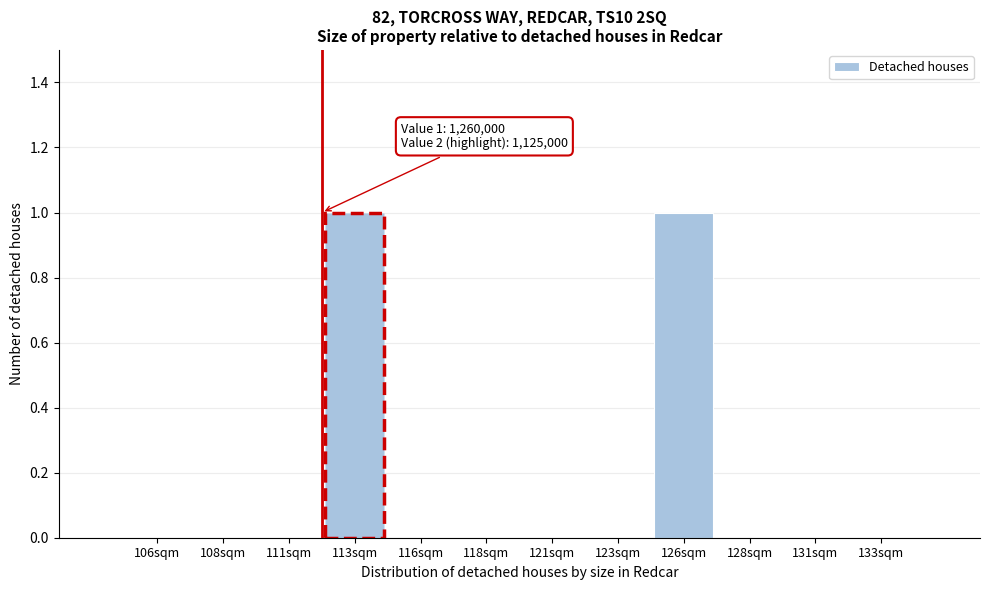

Reading left to right, extract all data points from this chart.

106sqm=0	108sqm=0	111sqm=0	113sqm=1	116sqm=0	118sqm=0	121sqm=0	123sqm=0	126sqm=1	128sqm=0	131sqm=0	133sqm=0